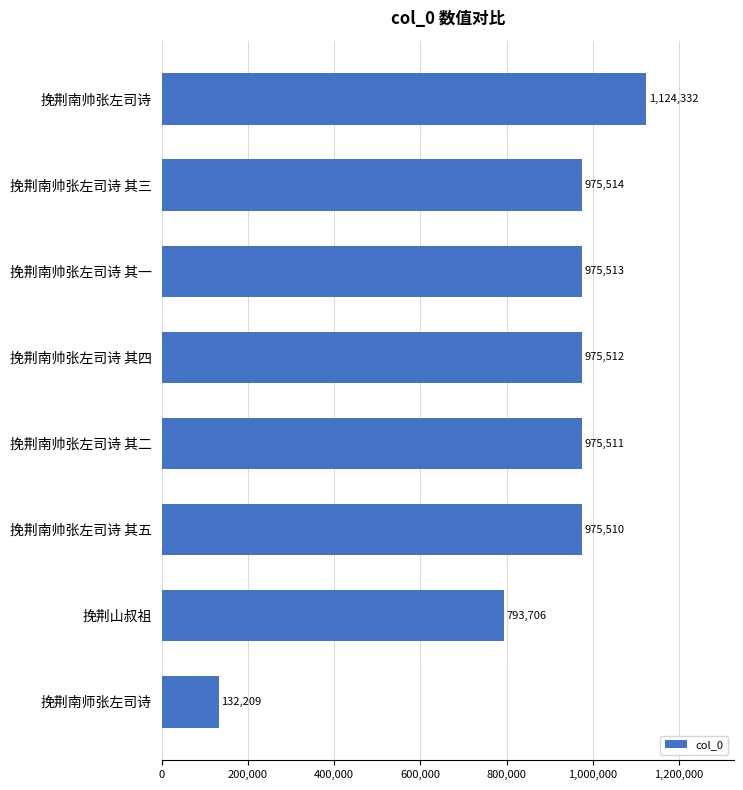

What is the smallest value displayed?

132209